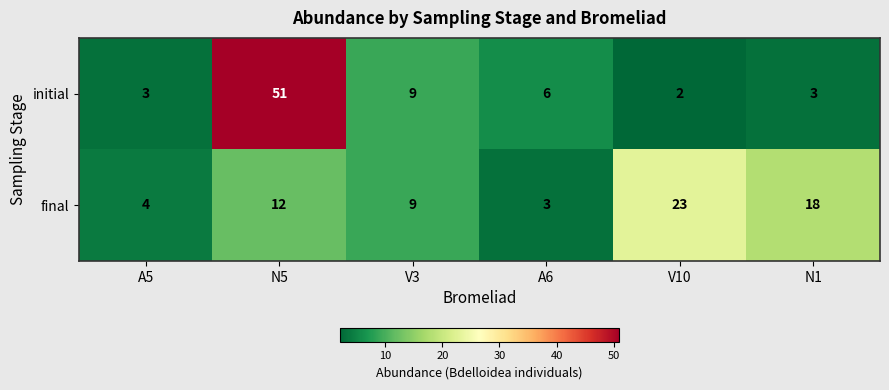

Where does the initial series first go above 6?

N5